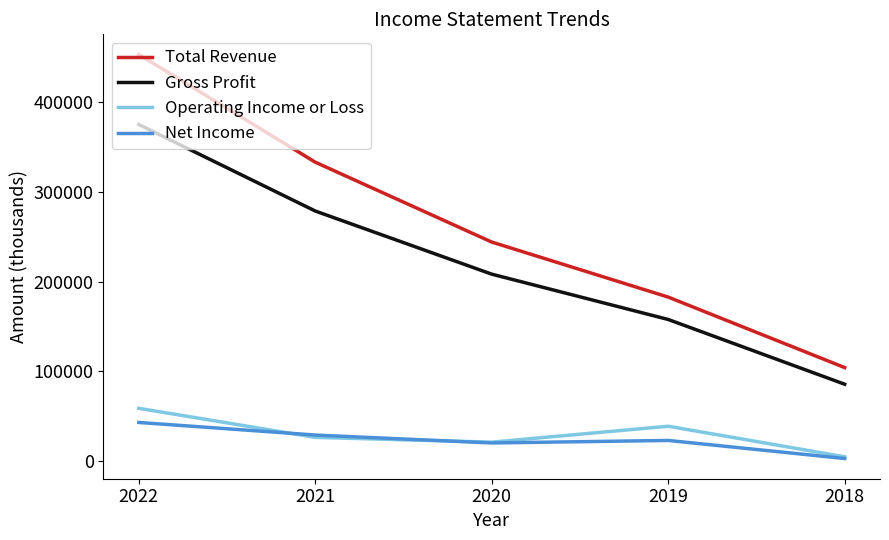

Between 2022 and 2019, which series saw the biggest shift?

Total Revenue